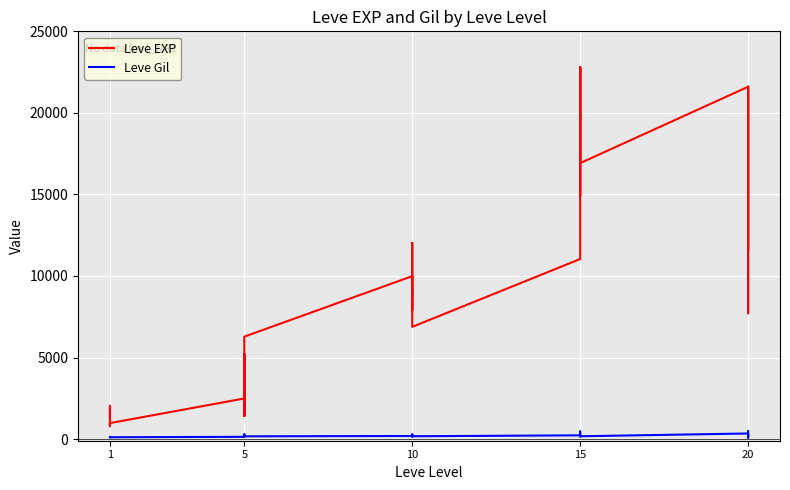

True or false: Leve Gil and Leve EXP cross at least once.

False